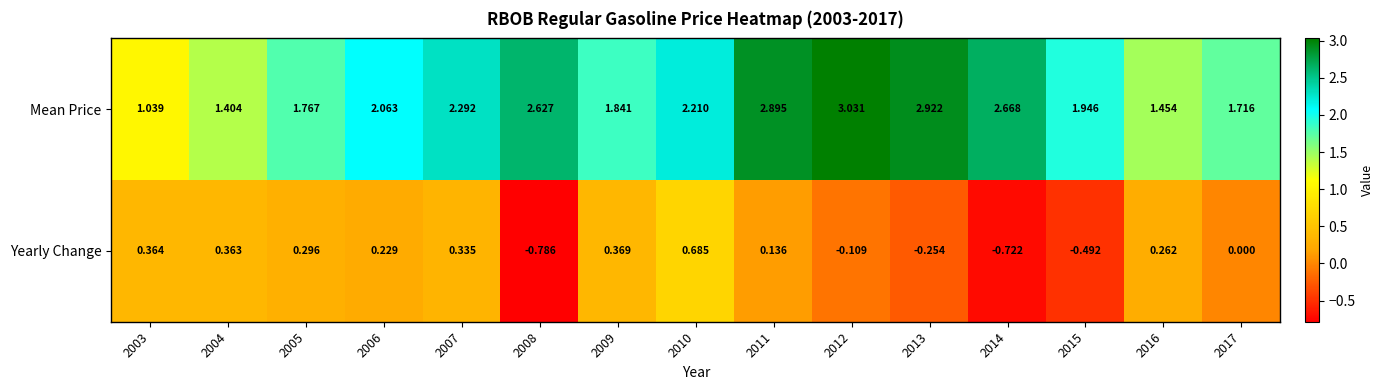

How many data points in Yearly Change are less than 0?

5